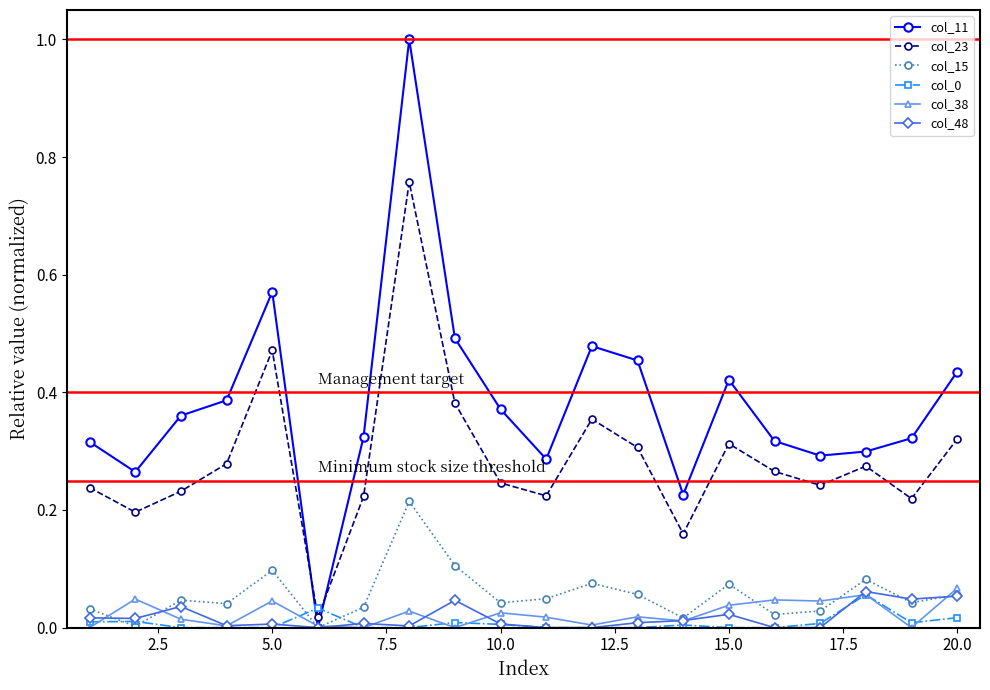

Which series has the largest range (max minus min)?

col_11